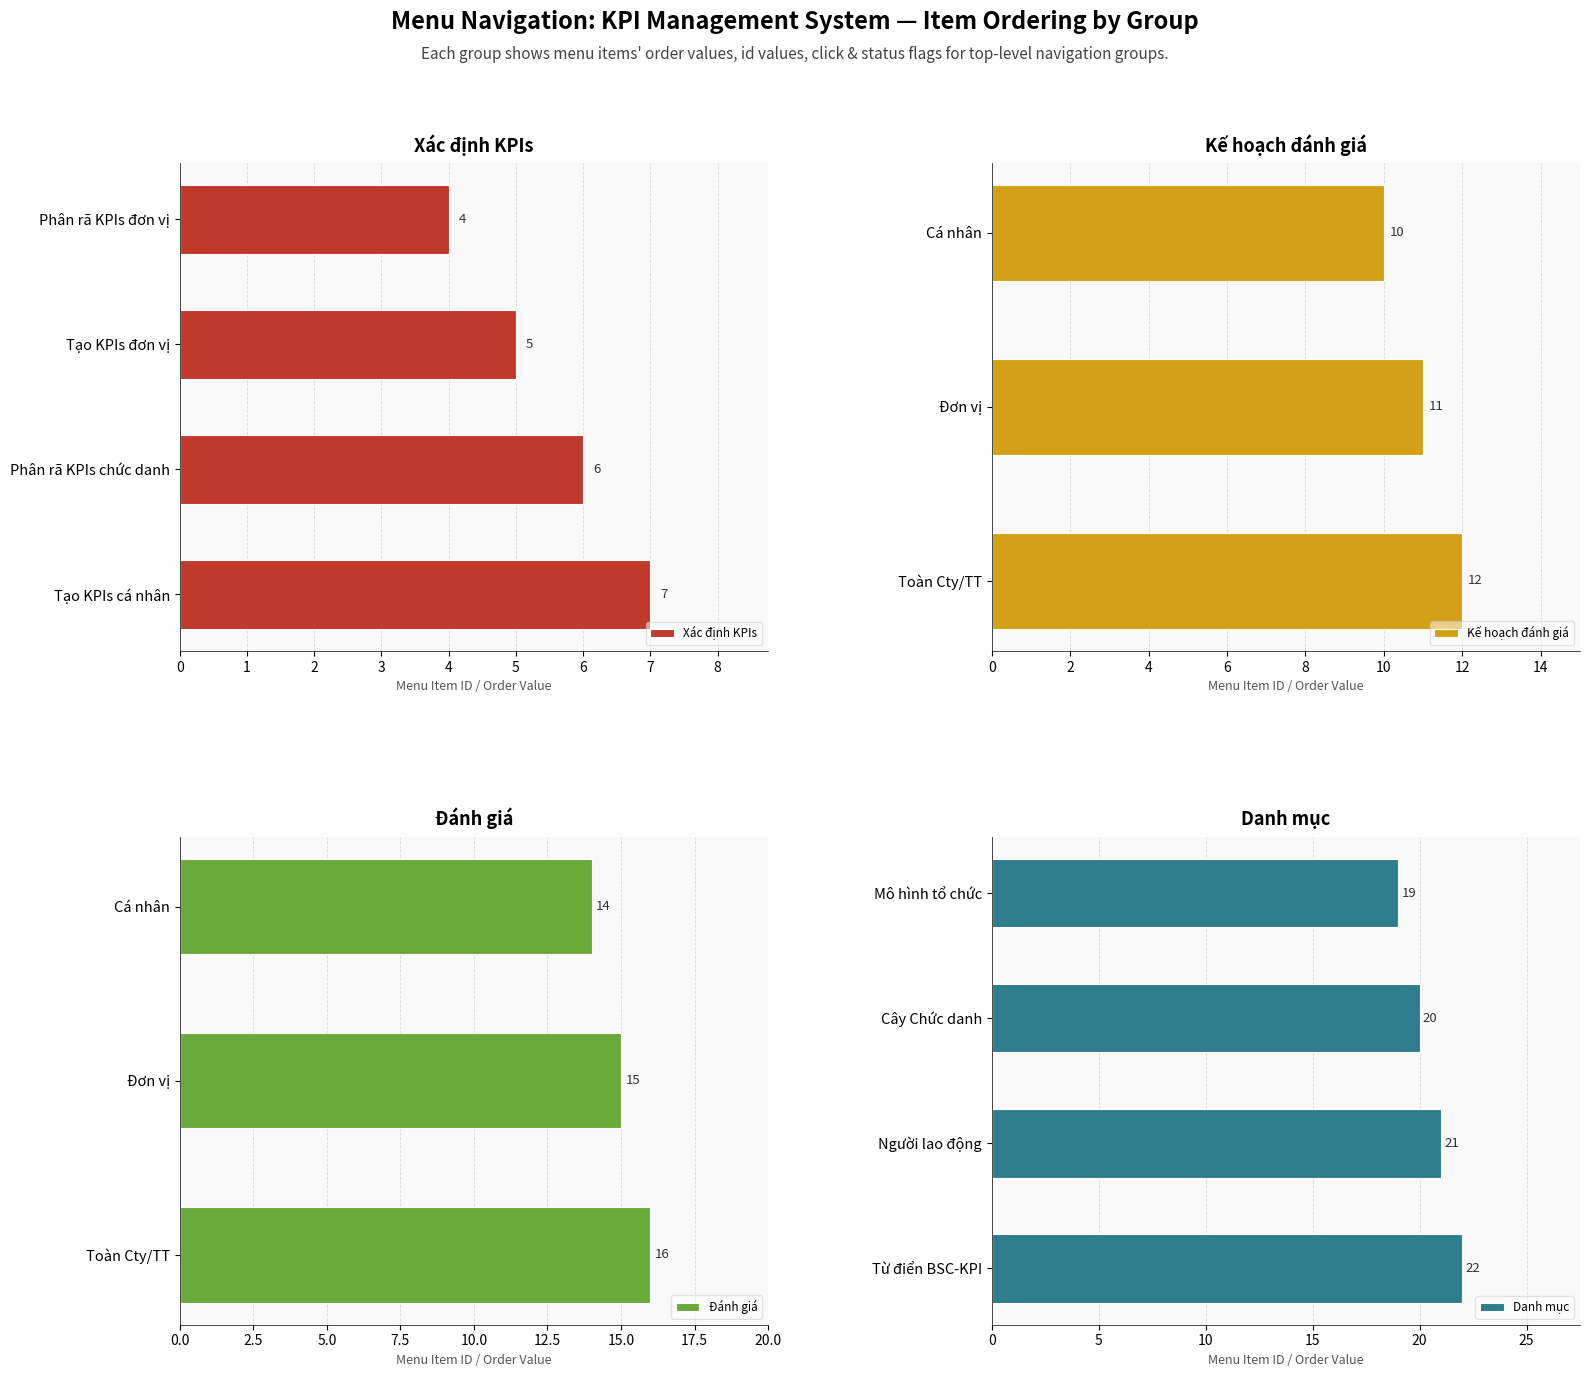

True or false: Xác định KPIs has a value of 7 at Tạo KPIs cá nhân.

True